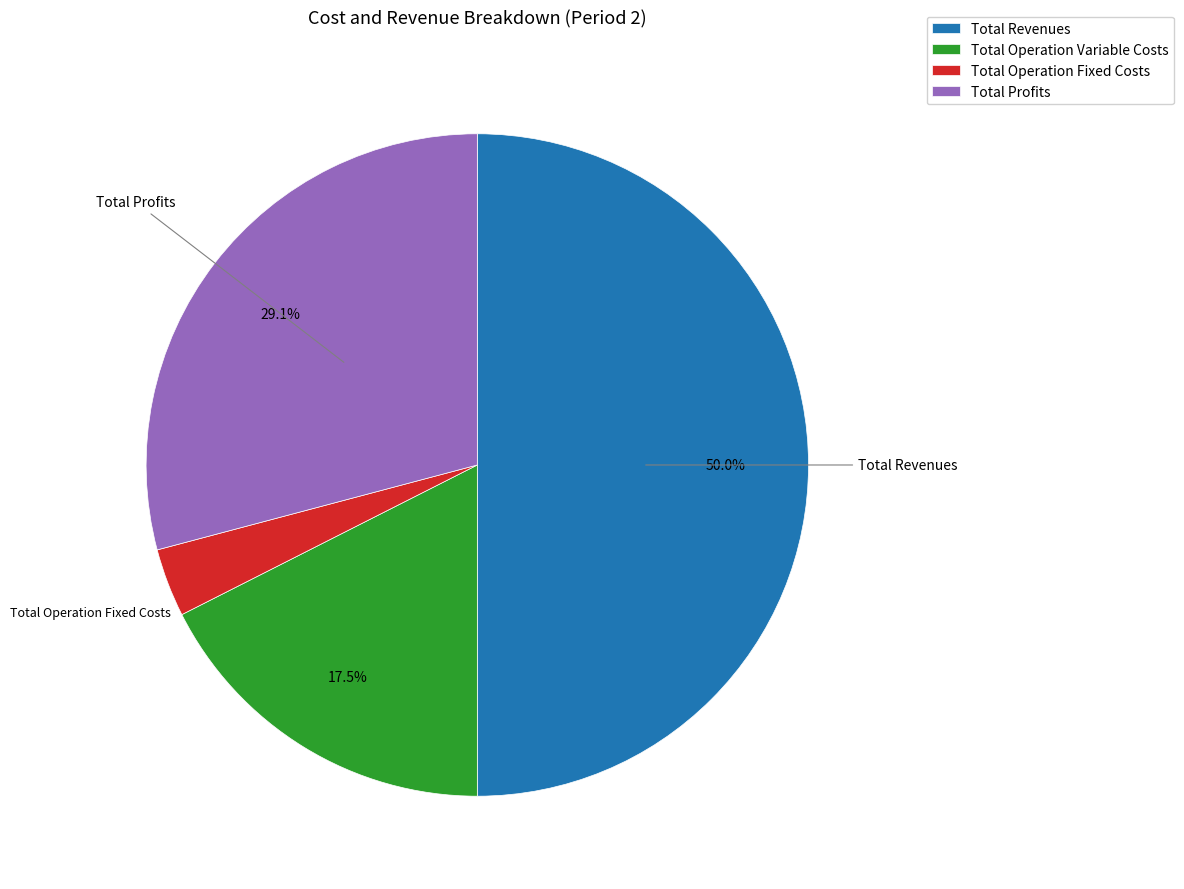

Combined, do Total Operation Fixed Costs and Total Operation Variable Costs account for over 50%?

No